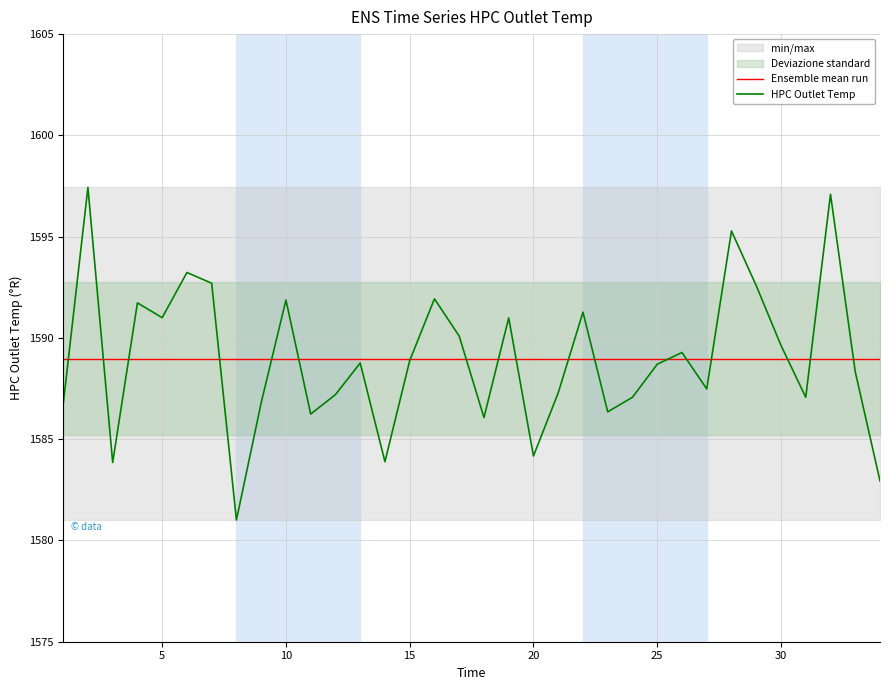

What is the value of the HPC Outlet Temp point at the 32nd from the left?

1597.1